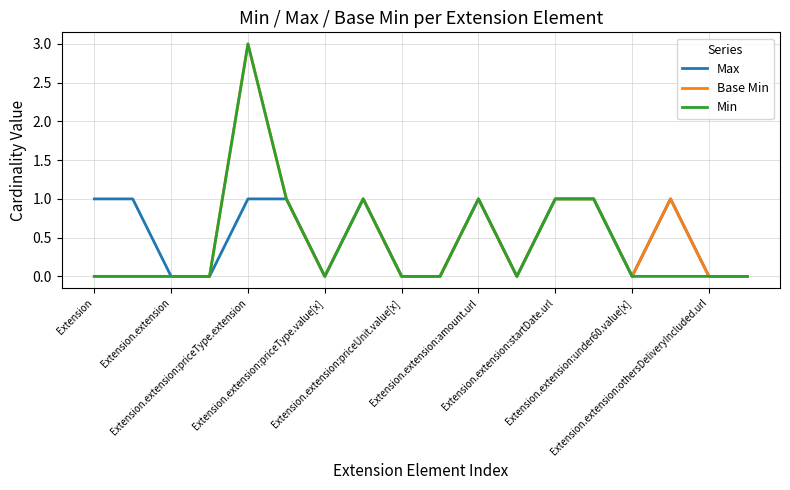

What is the greatest value displayed?

3